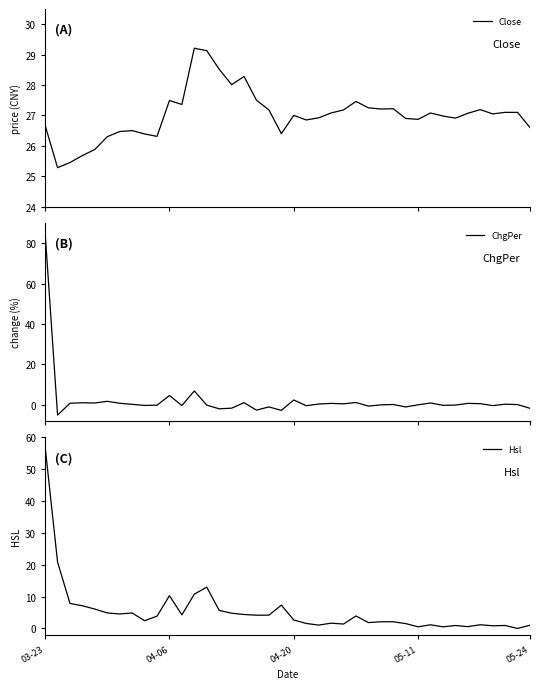

How many intersections are there between ChgPer and Close?

1